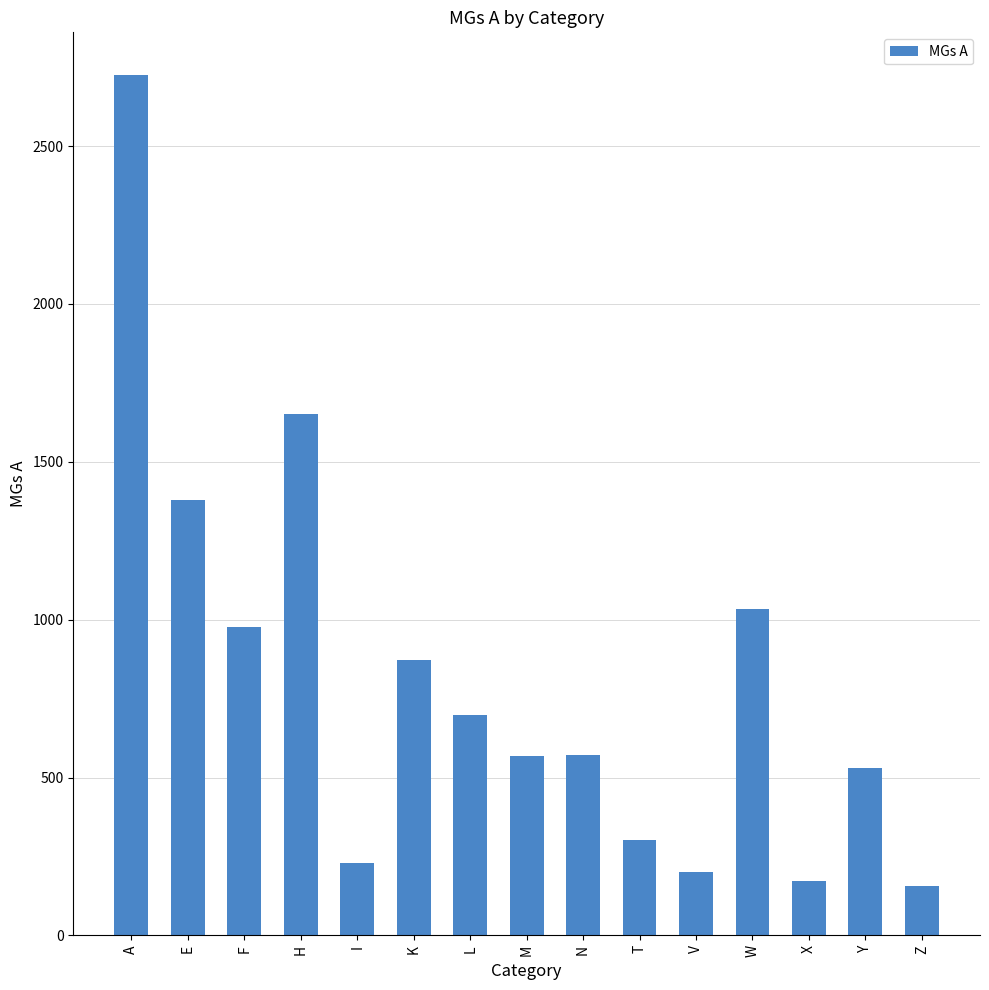

At which label is the value closest to 1440?

E